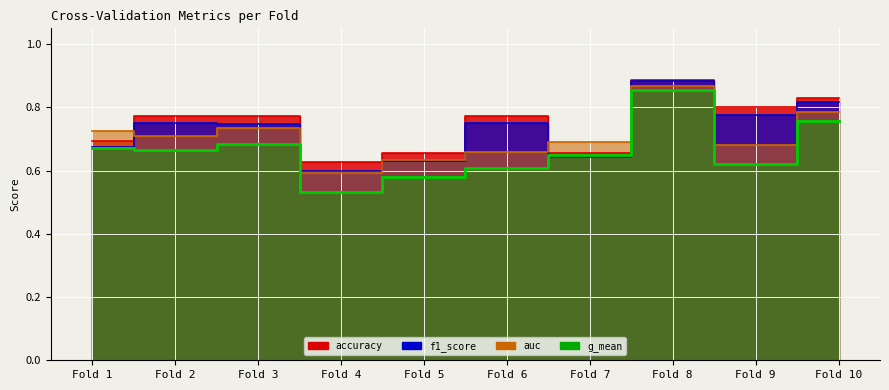

What is the difference between the g_mean values at Fold 10 and Fold 1?

0.1